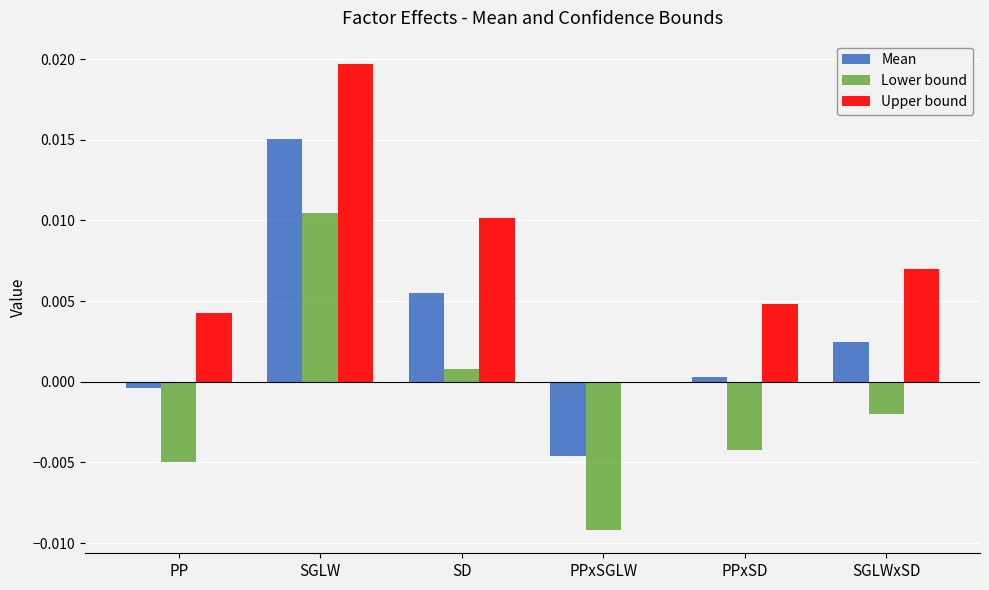

Is the value of Lower bound at SD greater than the value of Upper bound at SGLW?

No